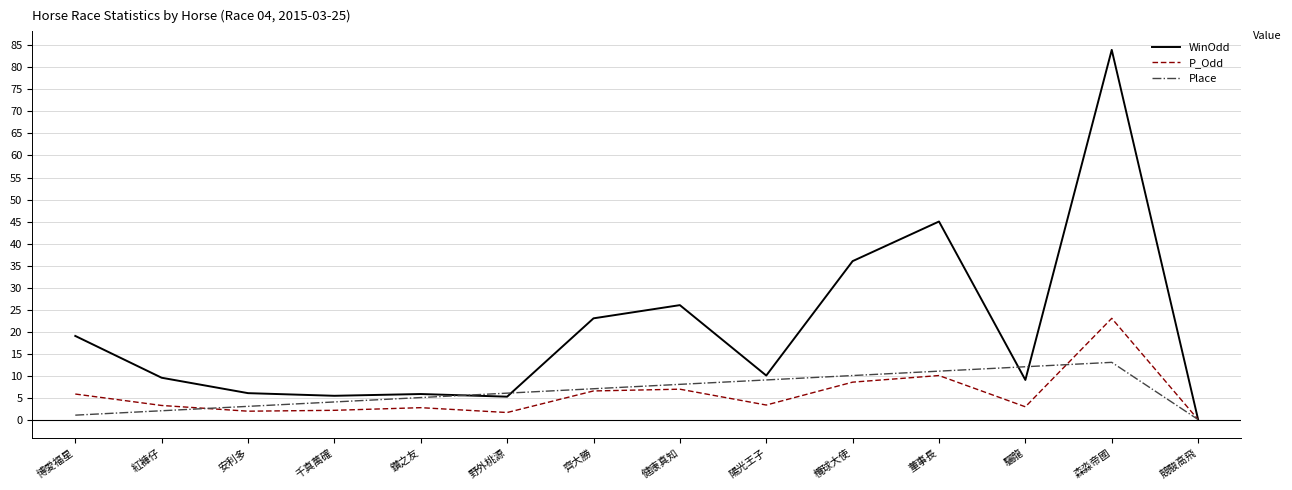

What position from the left is 競駿高飛?

14